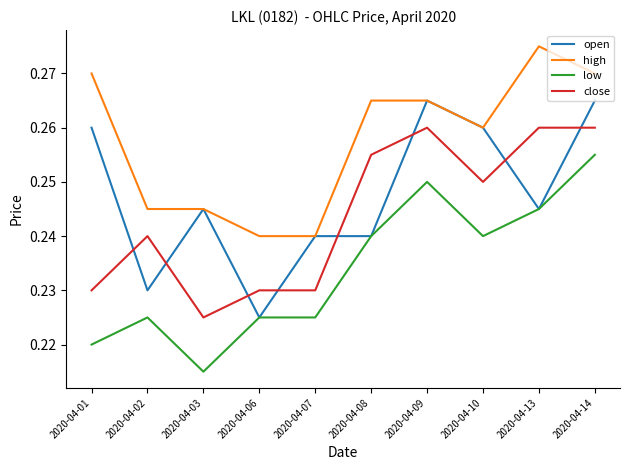

The close series shows 0.0 at 2020-04-03. True or false?

False